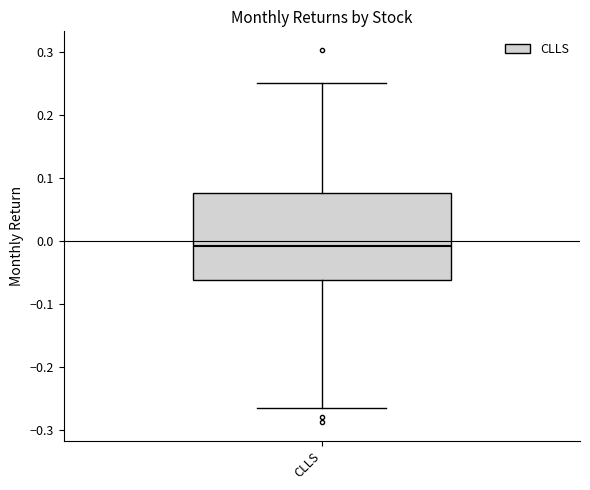

Where is the lower edge of the box for CLLS on the y-axis? The values are not printed on the chart, so give them approximately, as read against the axis.

-0.06